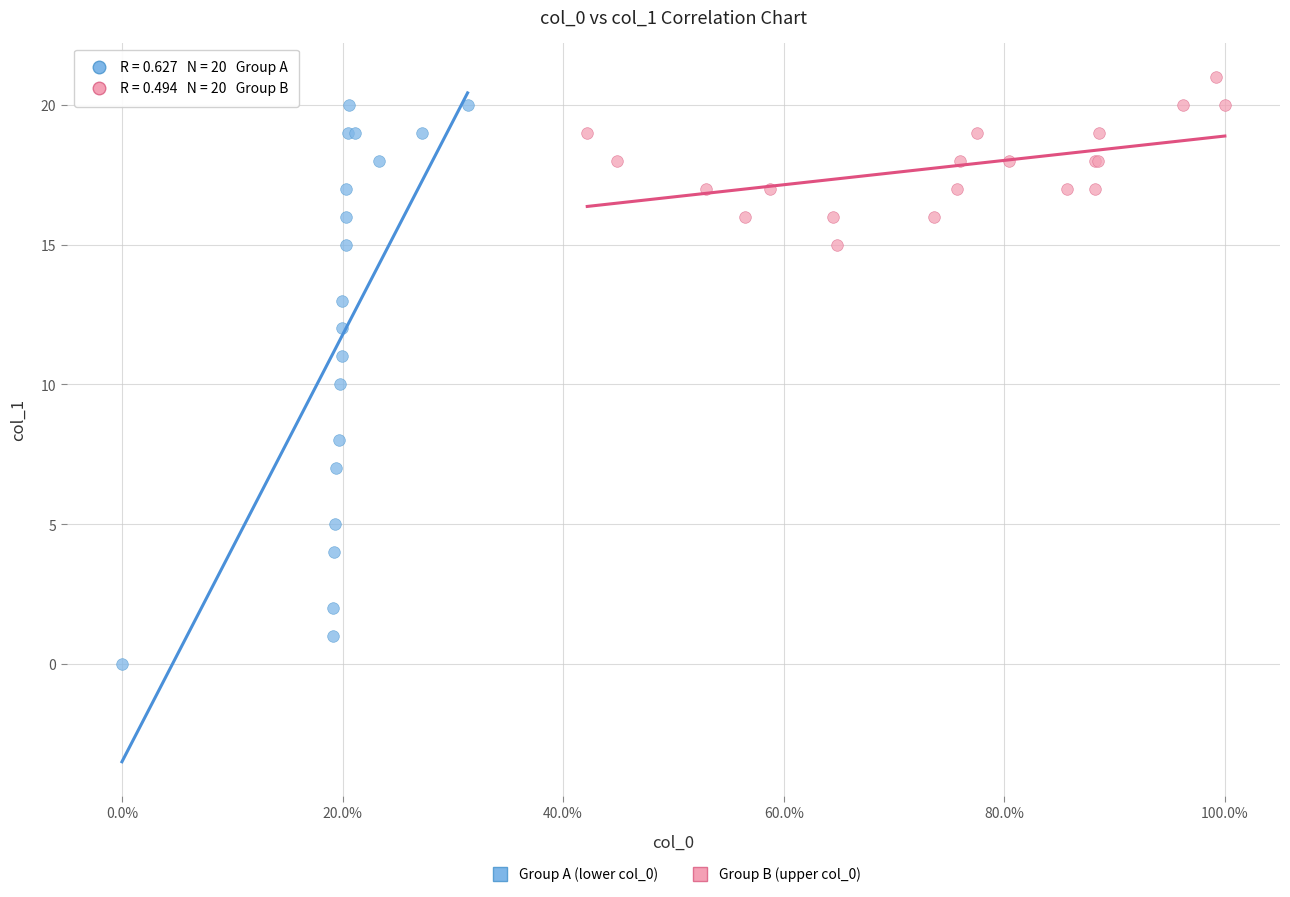

Which series reaches the minimum Y coordinate?

Group A (lower col_0)